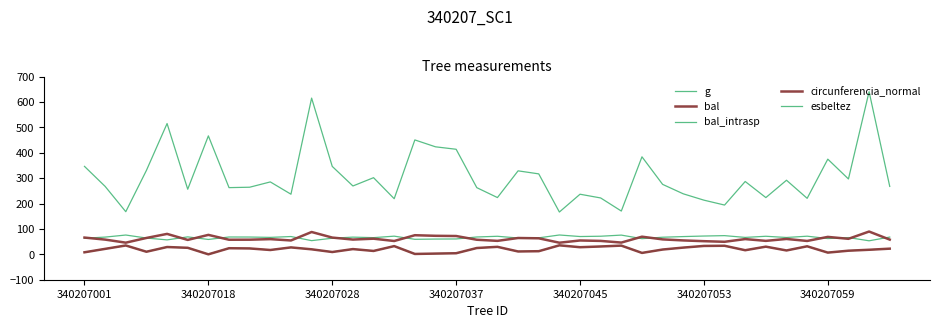

Does the chart display data point markers on the line(s)?

No